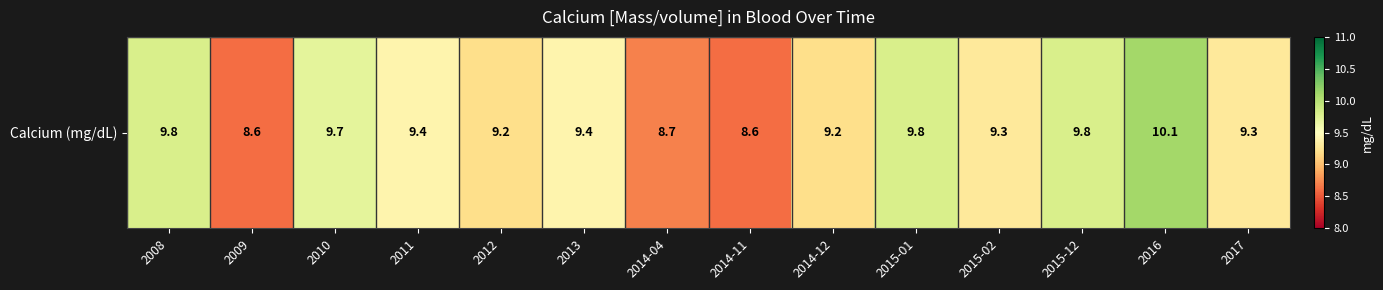

What is the sum of the values at 2014-04 and 2010?

18.4